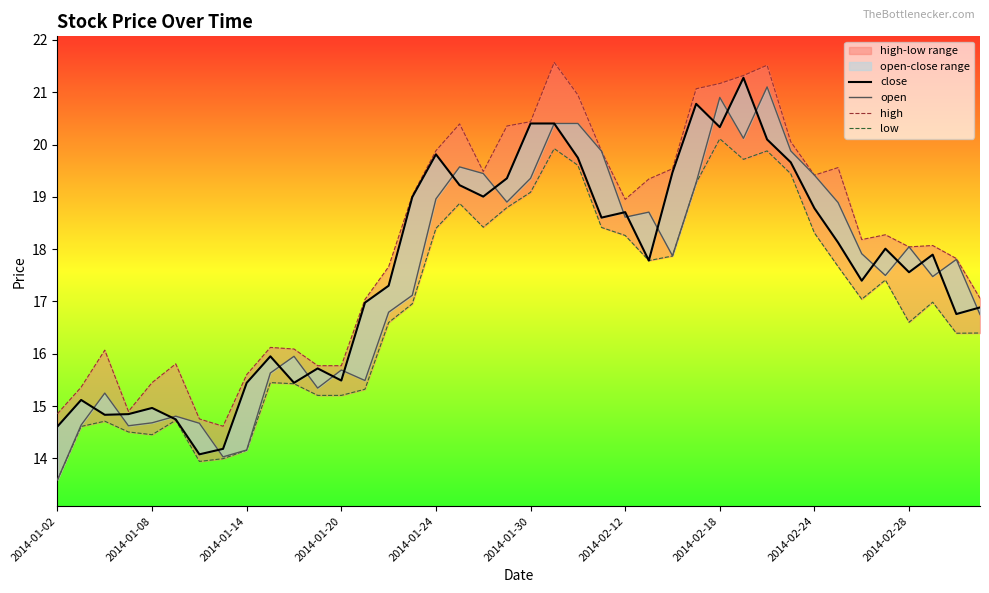

Which series has the largest total across all categories?

high